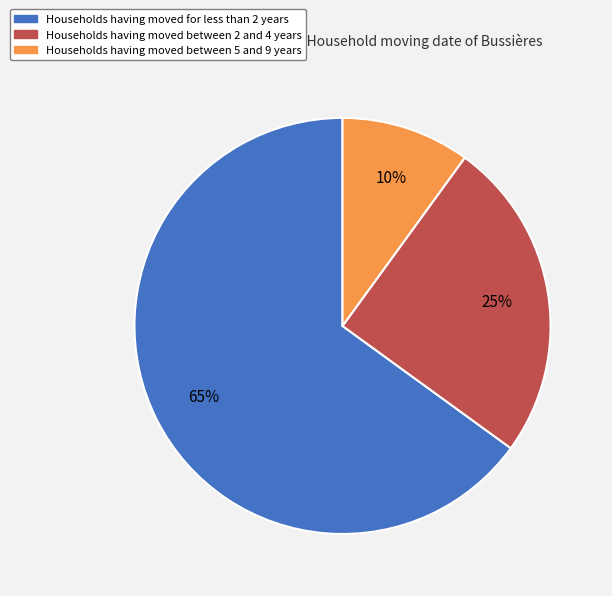

Is there any slice that represents more than half of the pie?

Yes